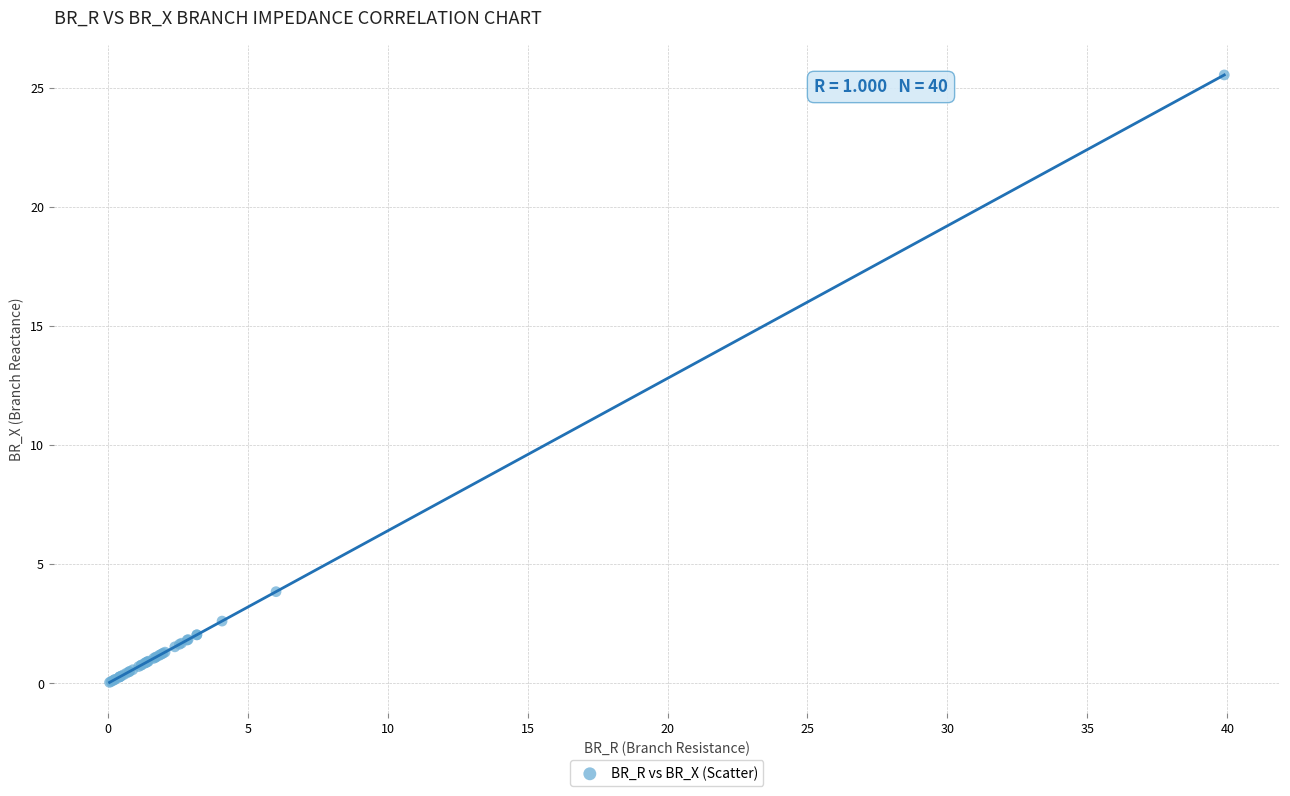

What Y value in the scatter plot is closest to 12?

3.8